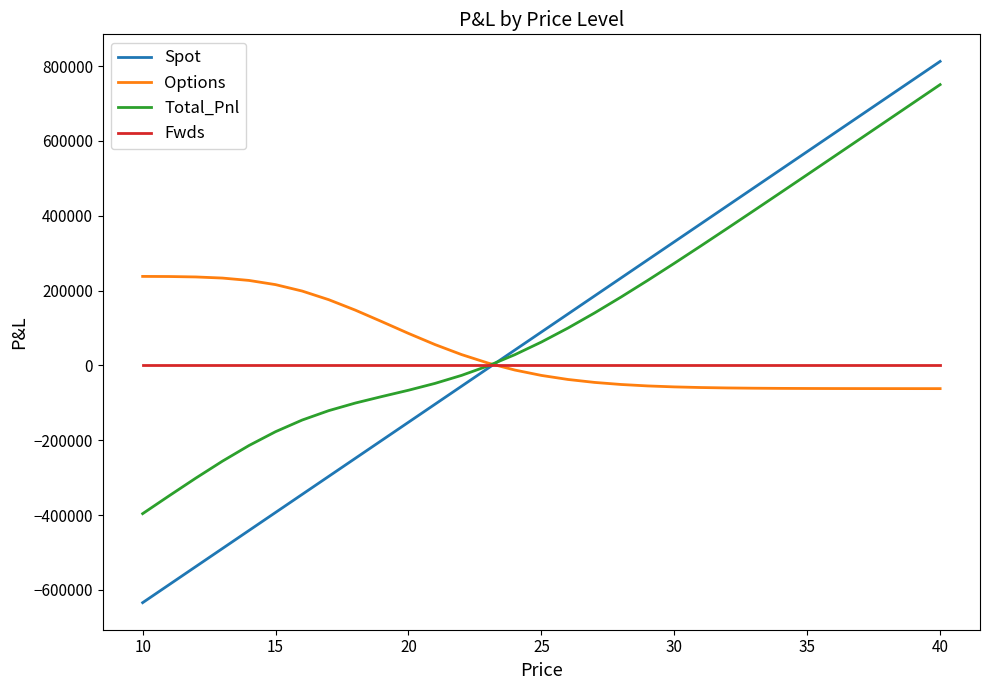

What are all the series names shown in the legend?

Spot, Options, Total_Pnl, Fwds